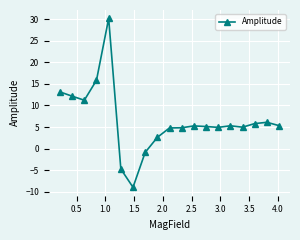

How many lines are shown in the chart?

1